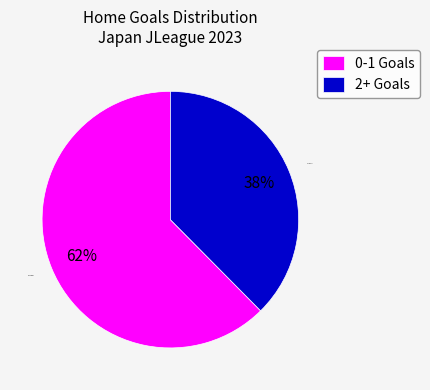

To the nearest percent, what is the average slice percentage?

50%